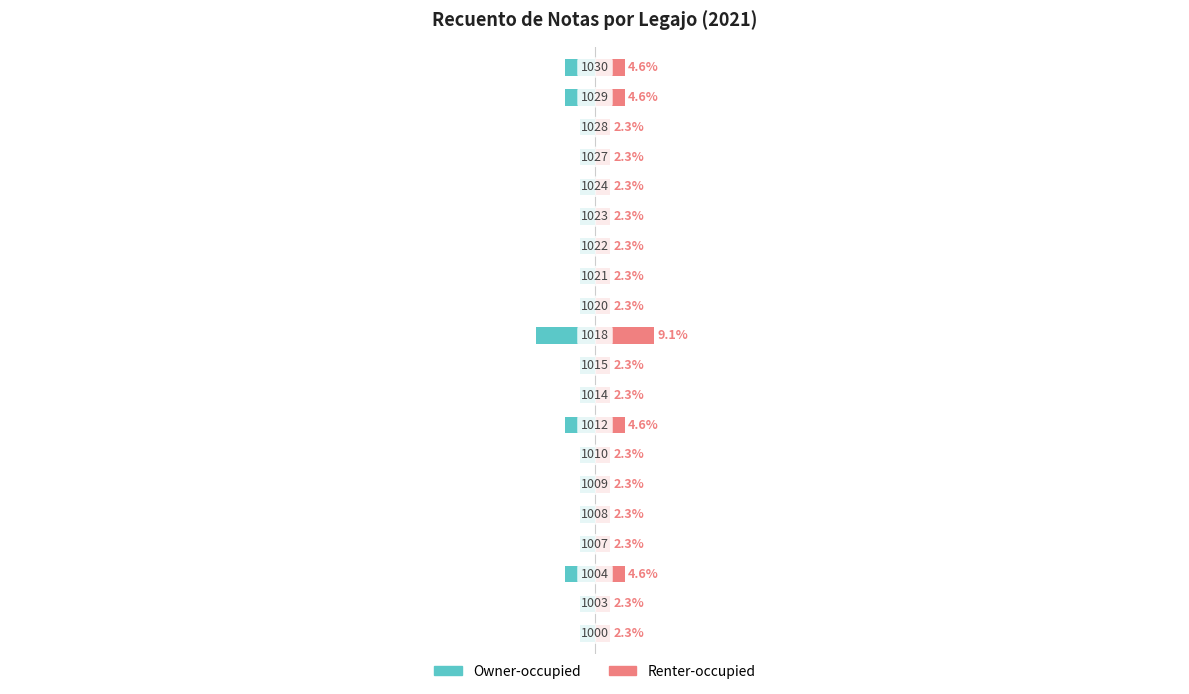

What is the value of the Renter-occupied bar at the 8th from the left?

4.6